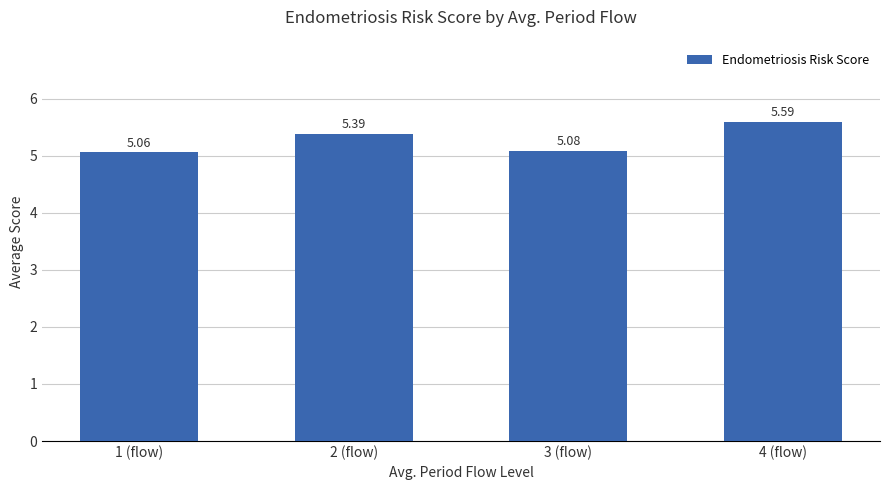

Count the number of data series in this chart.

1